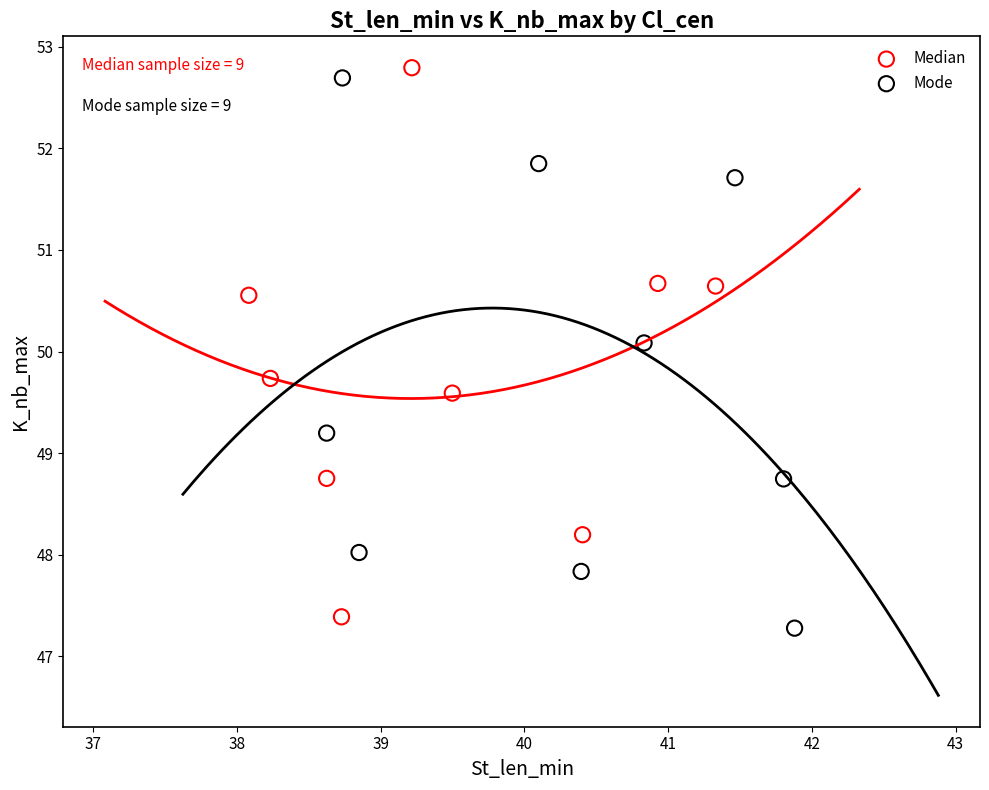

What are all the series names shown in the legend?

Median, Mode